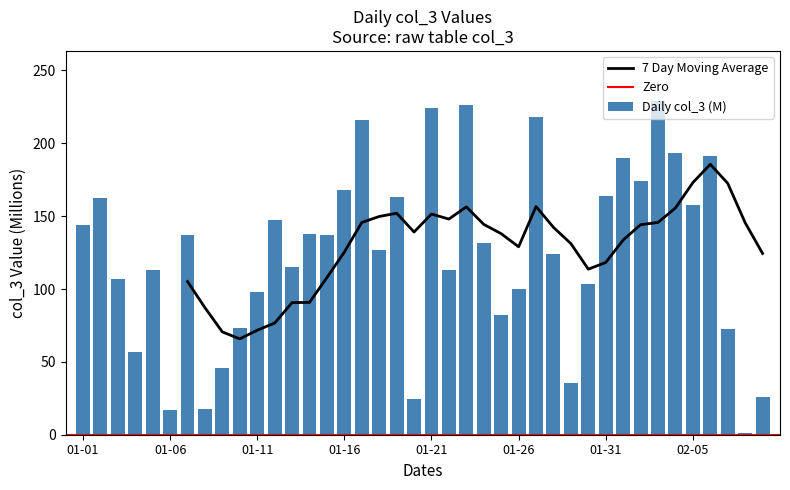

Reading left to right, transcribe all the data shown in this chart.

143.6	162.2	106.9	56.7	113.0	16.8	136.8	17.8	45.8	73.4	98.2	147.6	115.0	137.8	137.4	167.9	215.9	126.9	163.3	24.6	224.2	113.4	226.5	131.7	82.2	100.3	218.1	124.1	35.4	103.6	163.9	190.1	173.8	229.1	193.5	157.5	191.4	72.6	0.9	26.1